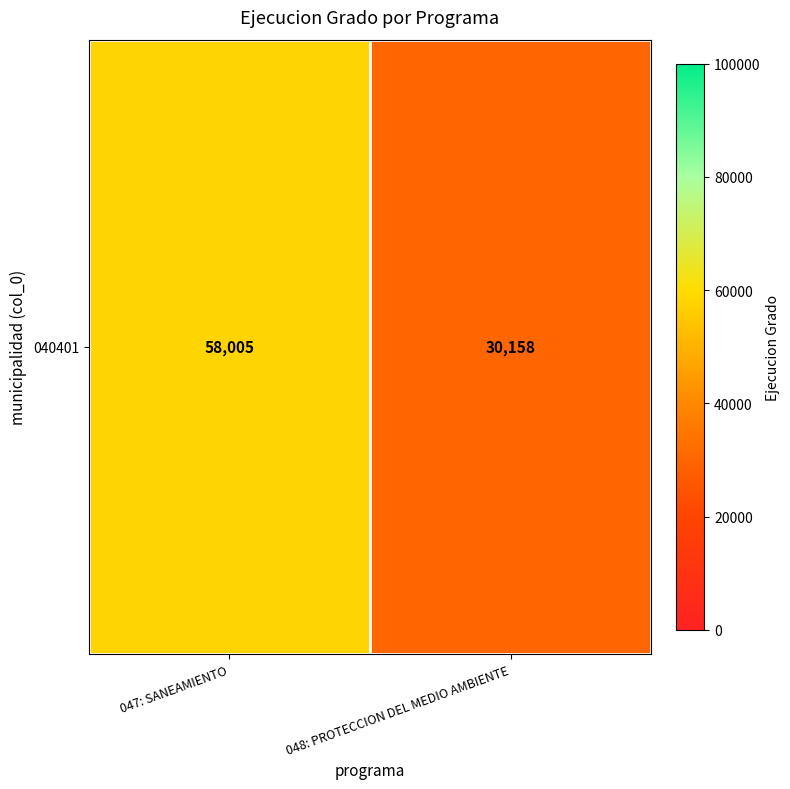

Reading right to left, extract all data points from this chart.

30158	58005